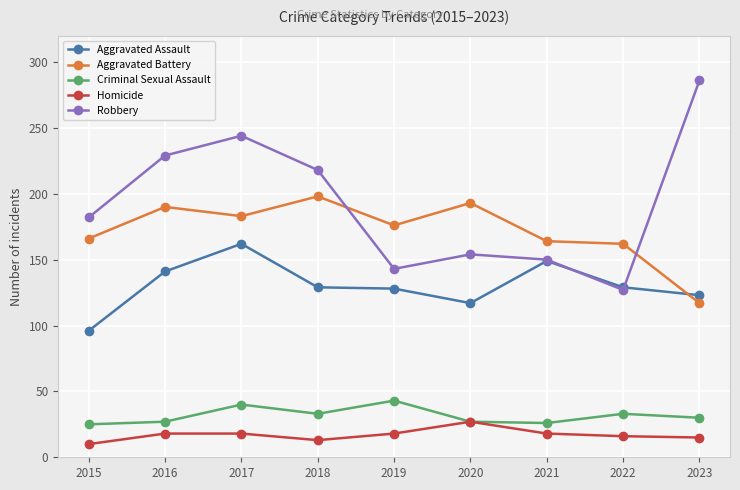

Does the chart have visible grid lines?

Yes